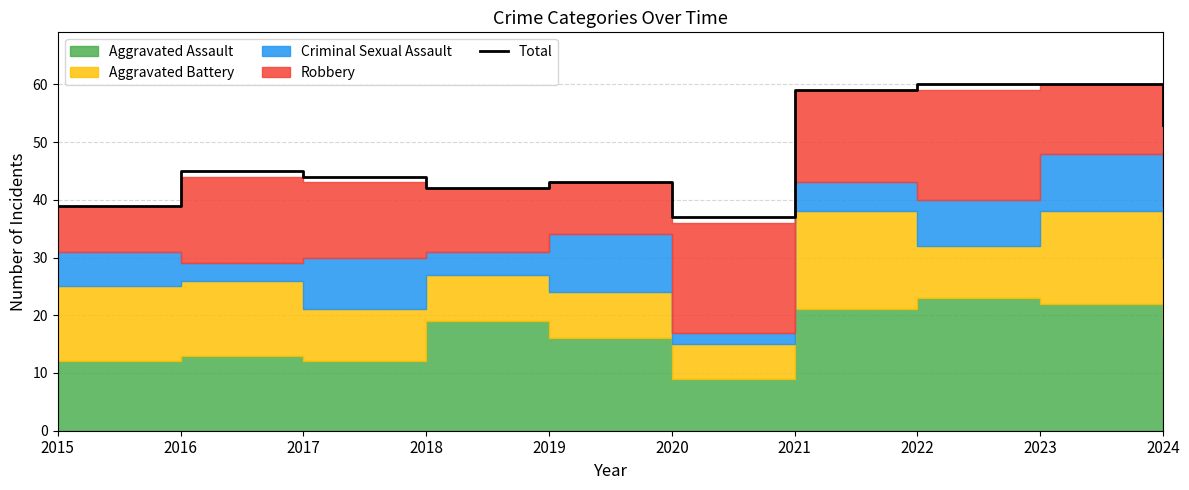

Does the chart display data point markers on the line(s)?

No